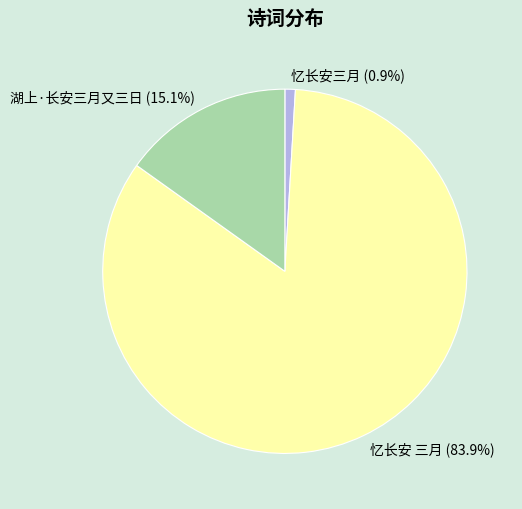

True or false: 湖上·长安三月又三日 accounts for 20% of the total.

False